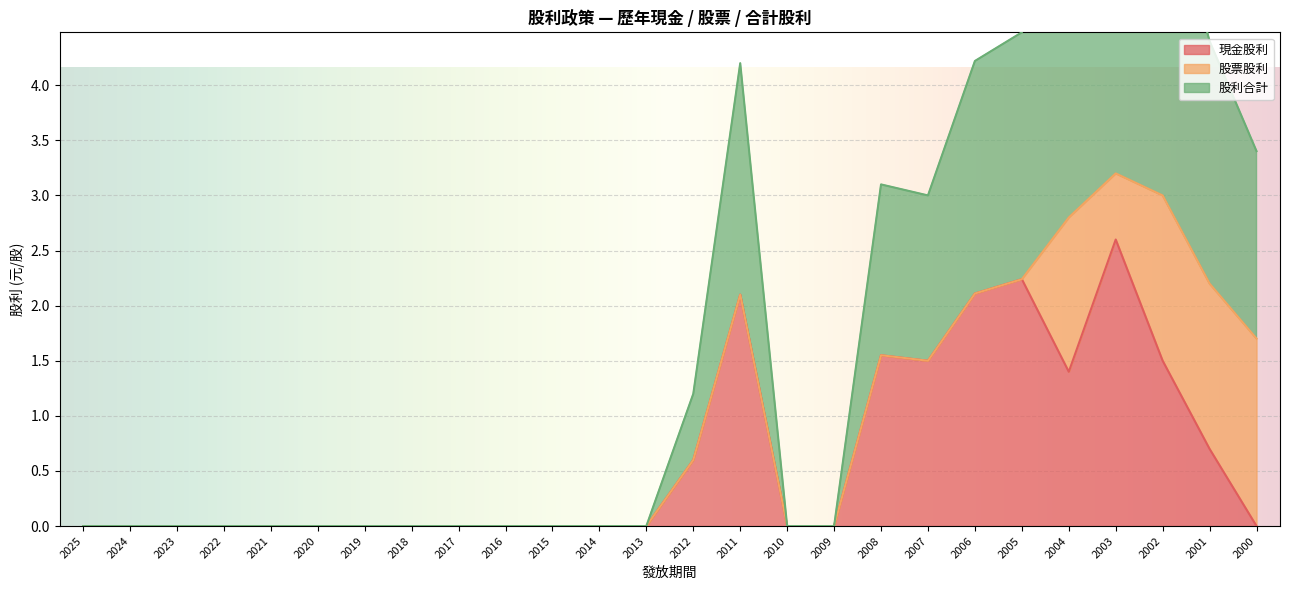

The value of 現金股利 at 2022 is 0.0. True or false?

True